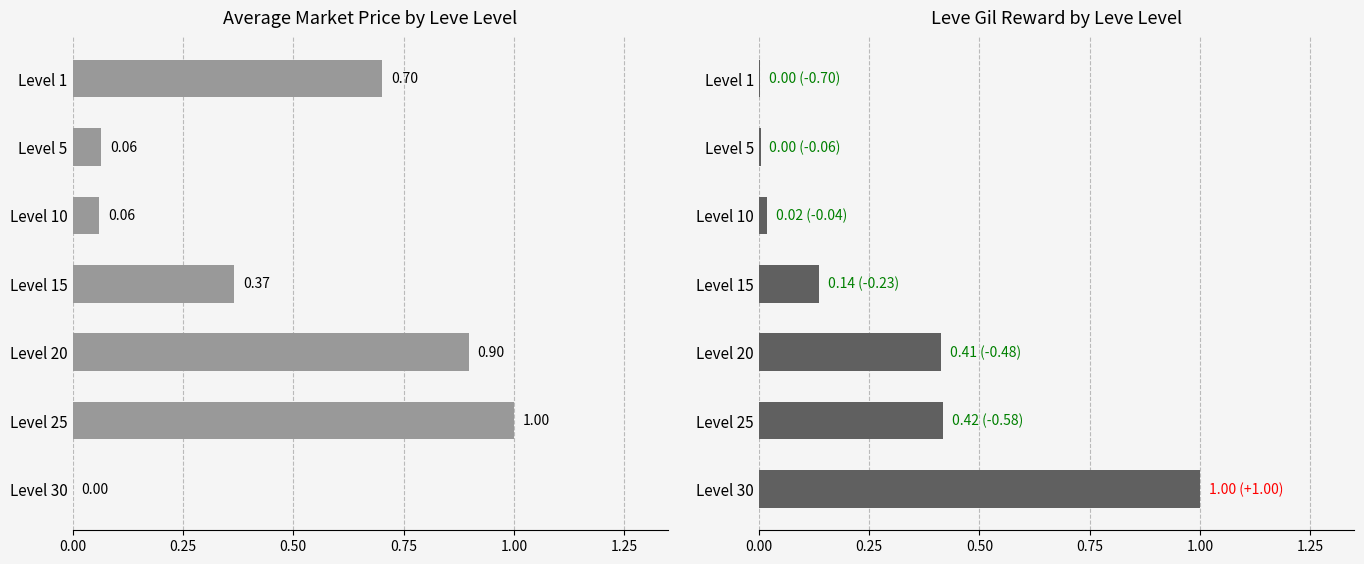

What is the sum of all Avg Market Price (normalised) values?

3.1